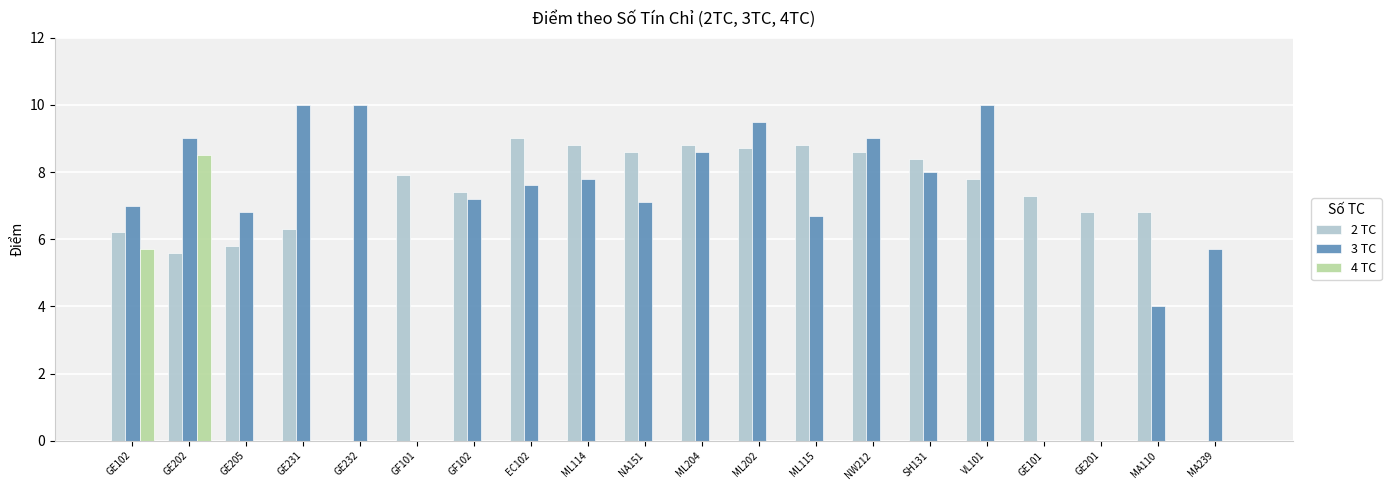

How many data points does each series have?

20